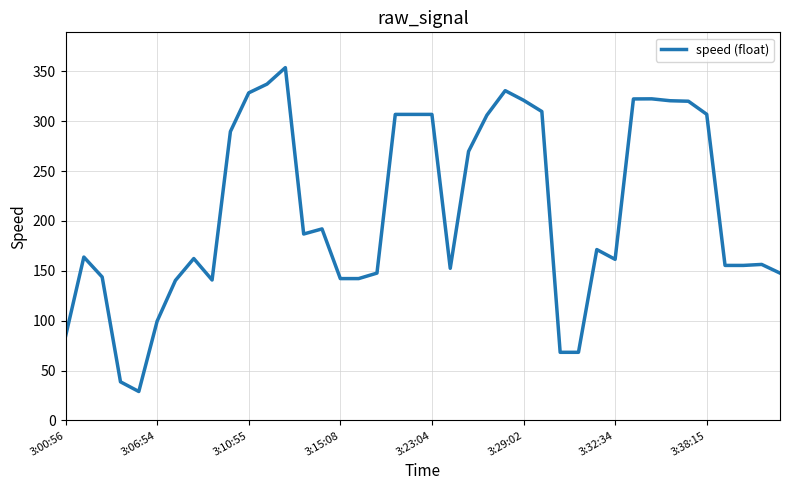

What is the difference between the maximum and minimum values?

324.7